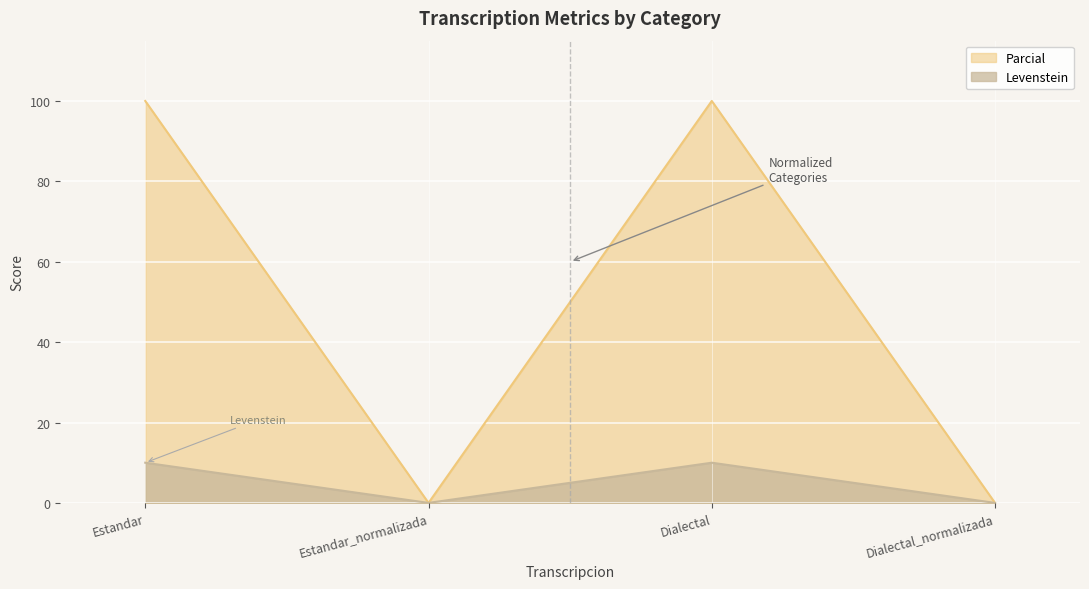

What is the label of the 1st point from the right?

Dialectal_normalizada